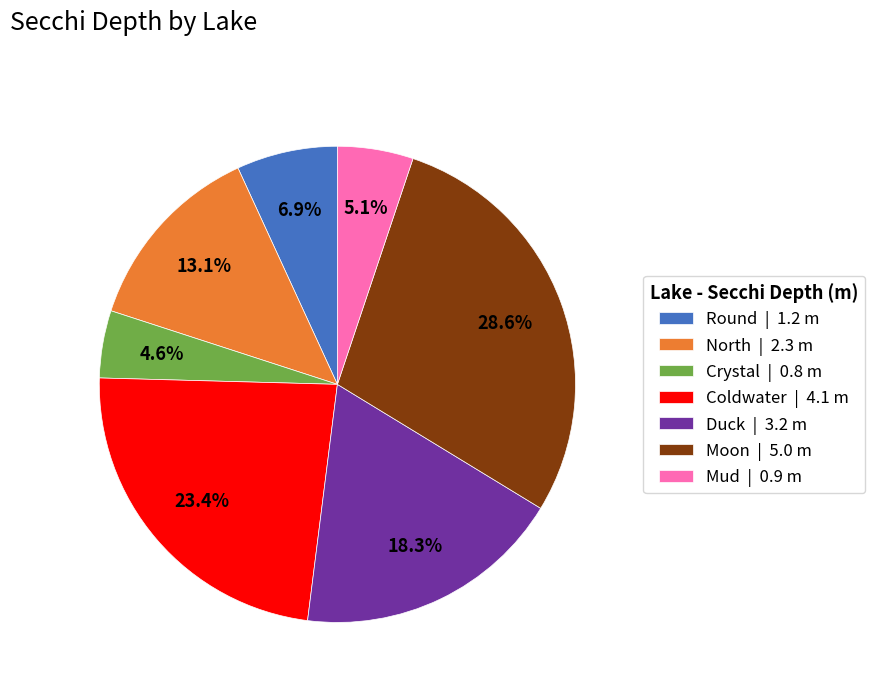

Which slice is the largest?

Moon